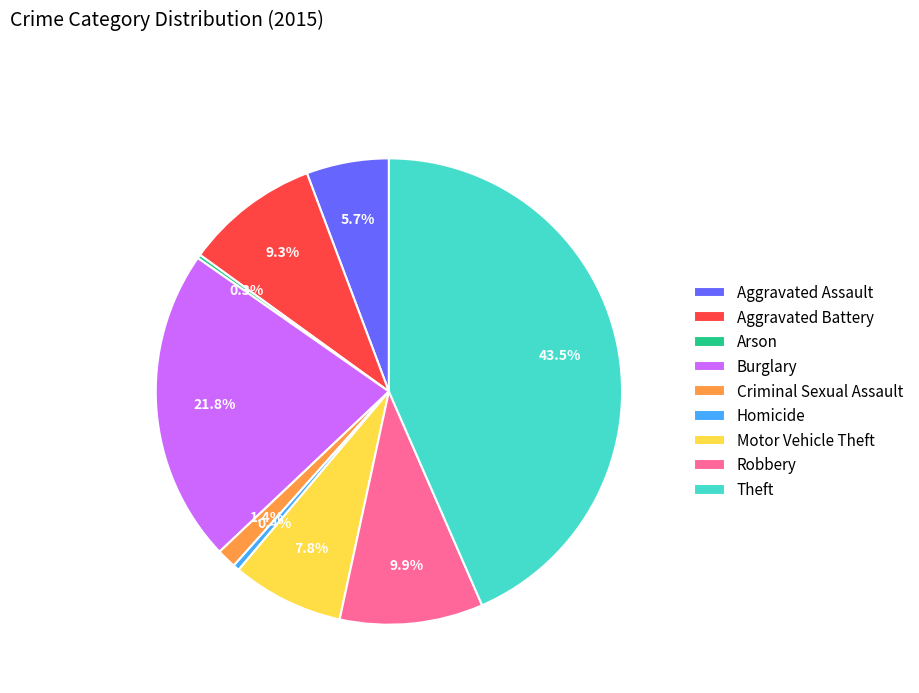

Does Theft represent more than half of the total?

No